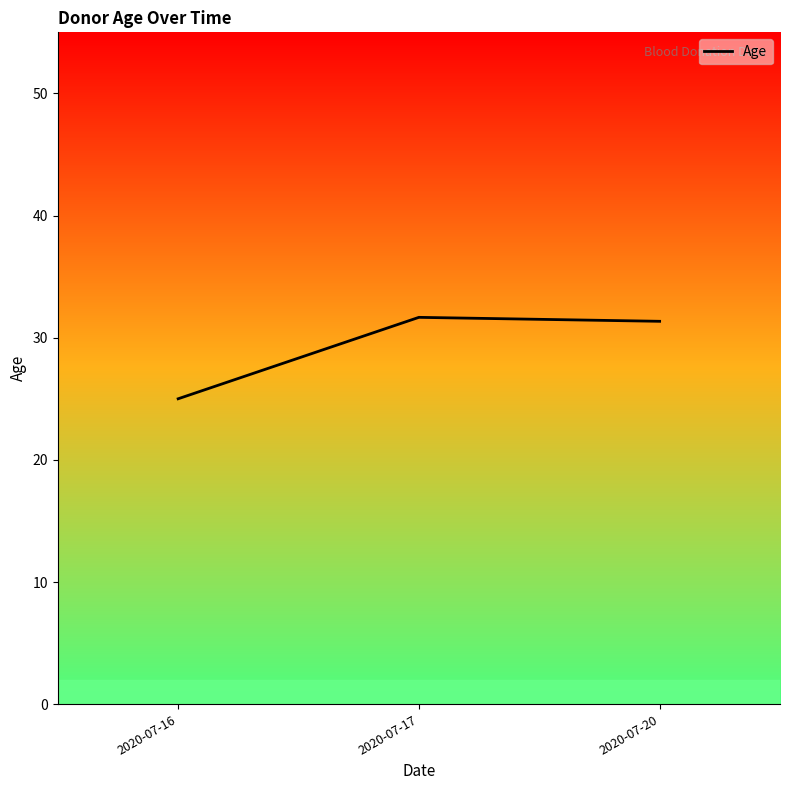

Reading right to left, list all the values displayed in this chart.

31.3	31.7	25.0